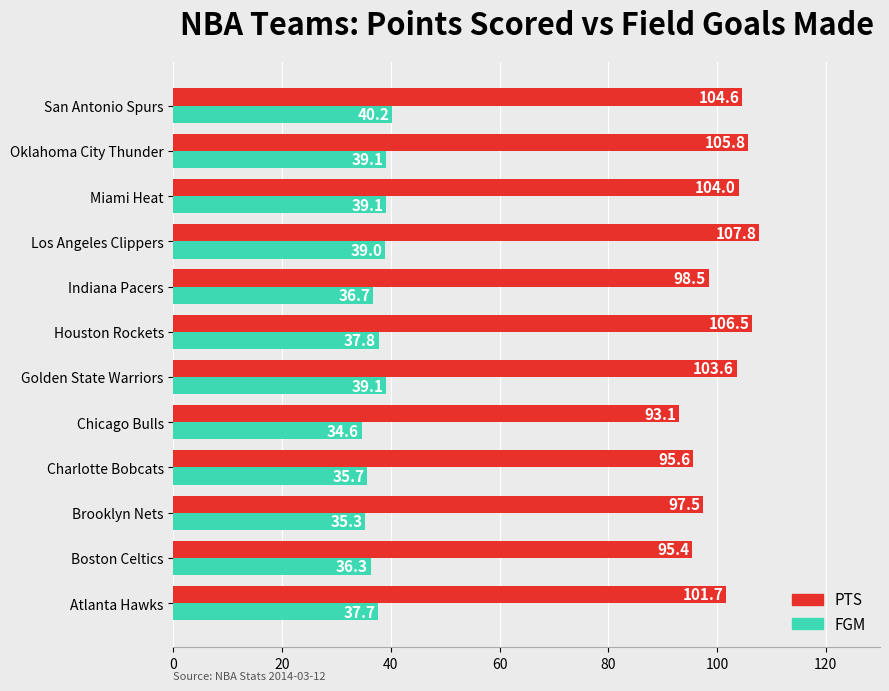

The FGM series shows 34.6 at Chicago Bulls. True or false?

True